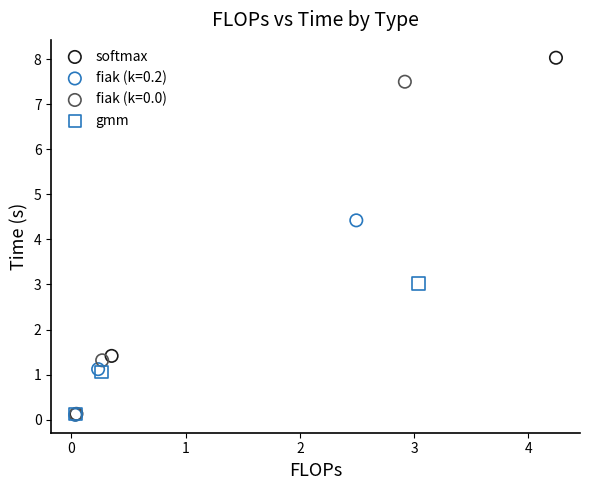

Which series reaches the maximum Y coordinate?

softmax